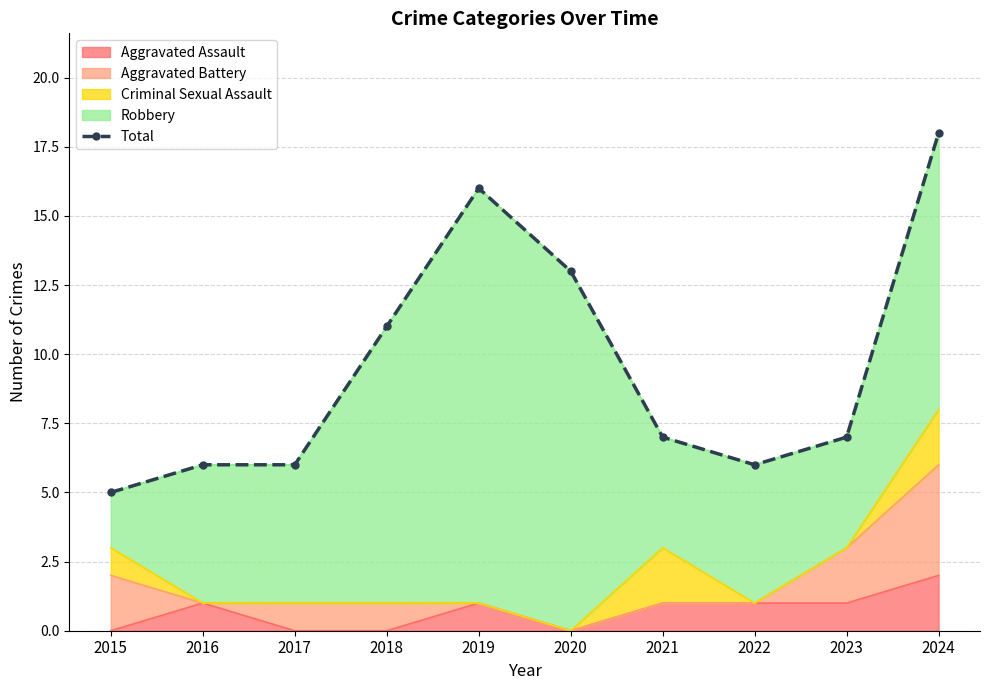

Which has a higher value, 2021 or 2018?

2018